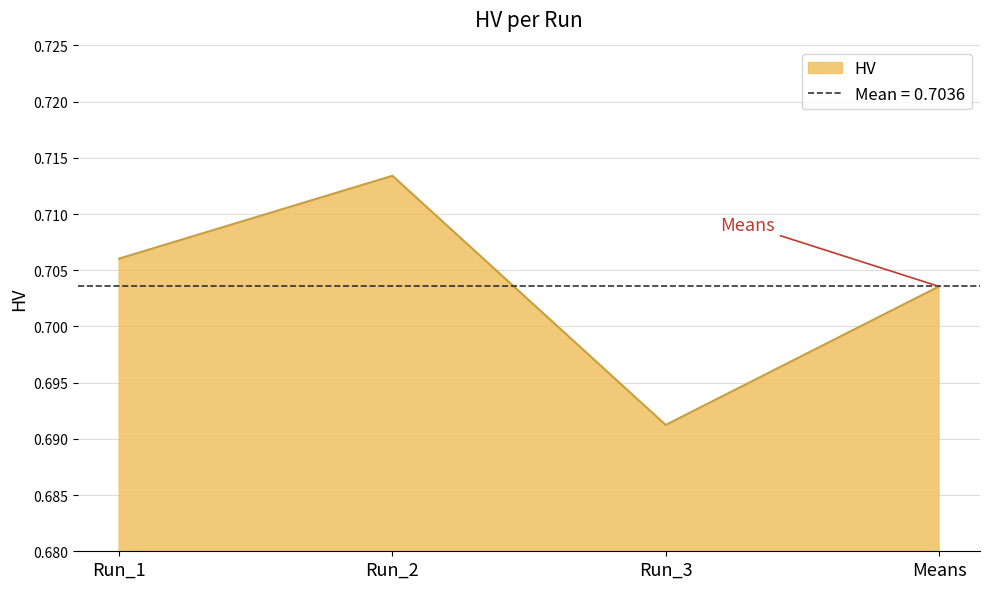

The value at Run_1 is 0.3. True or false?

False